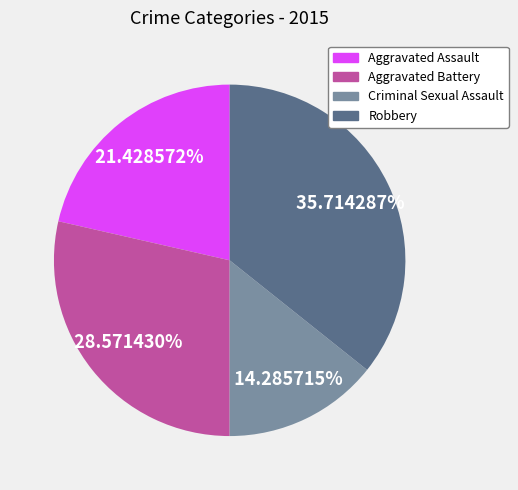

How many slices are in this pie chart?

4